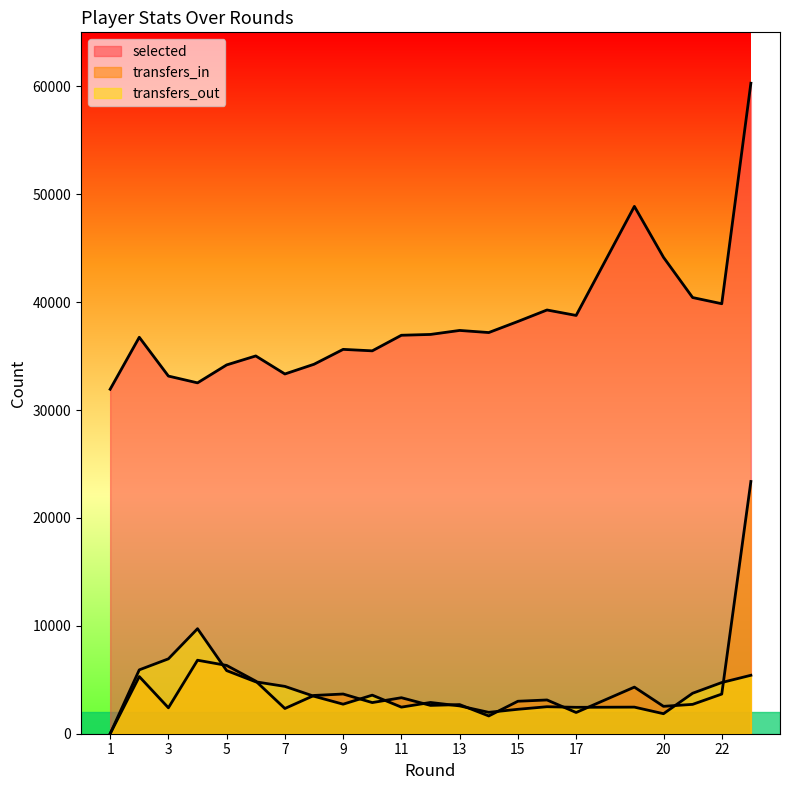

The value of selected at 2 is 36741. True or false?

True